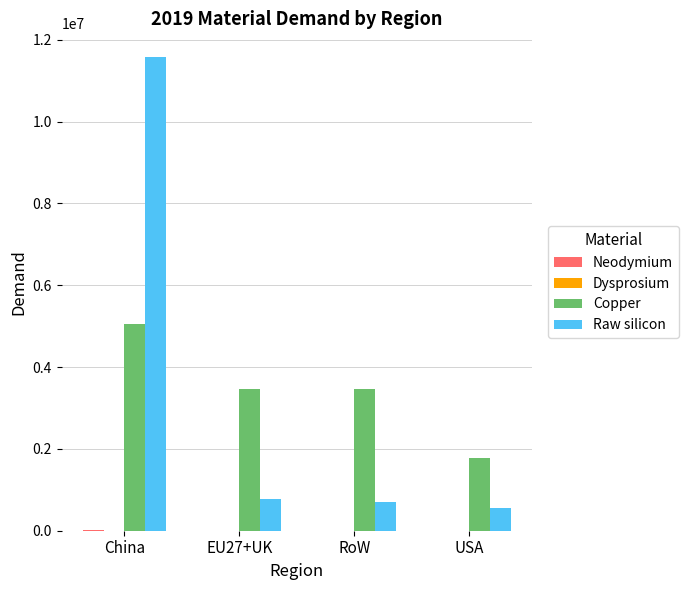

Between RoW and USA, which series saw the biggest shift?

Copper